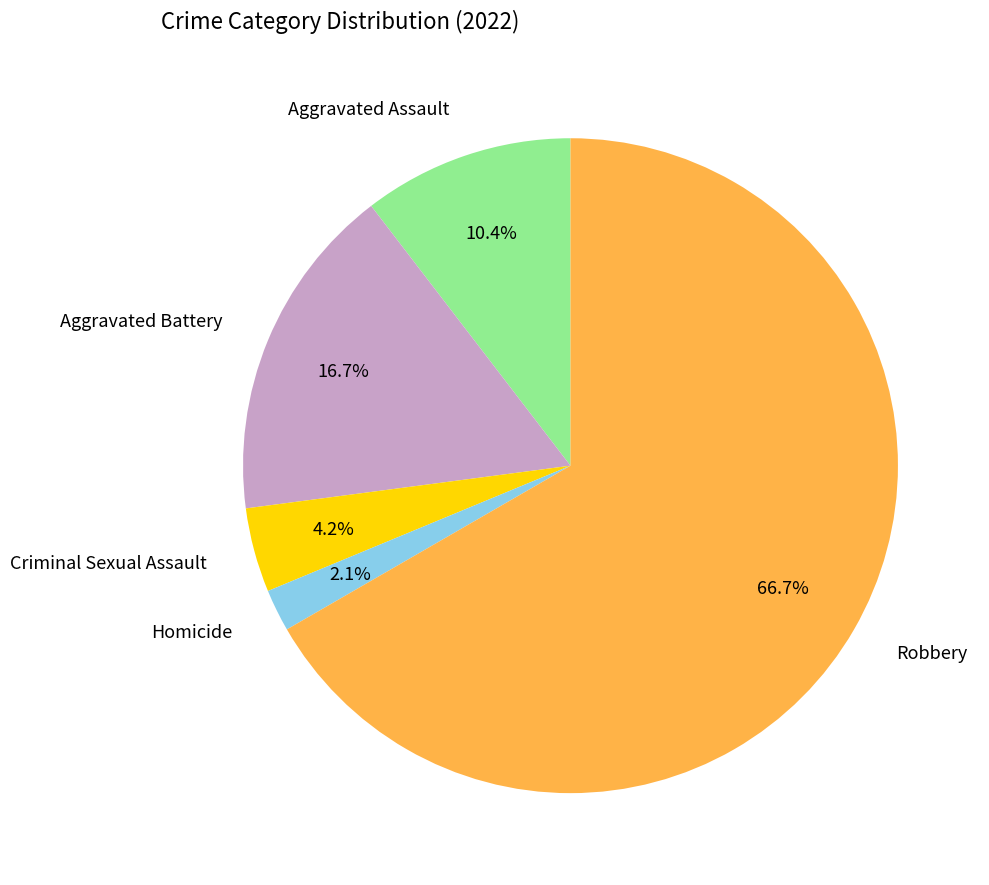

Does Robbery represent more than half of the total?

Yes